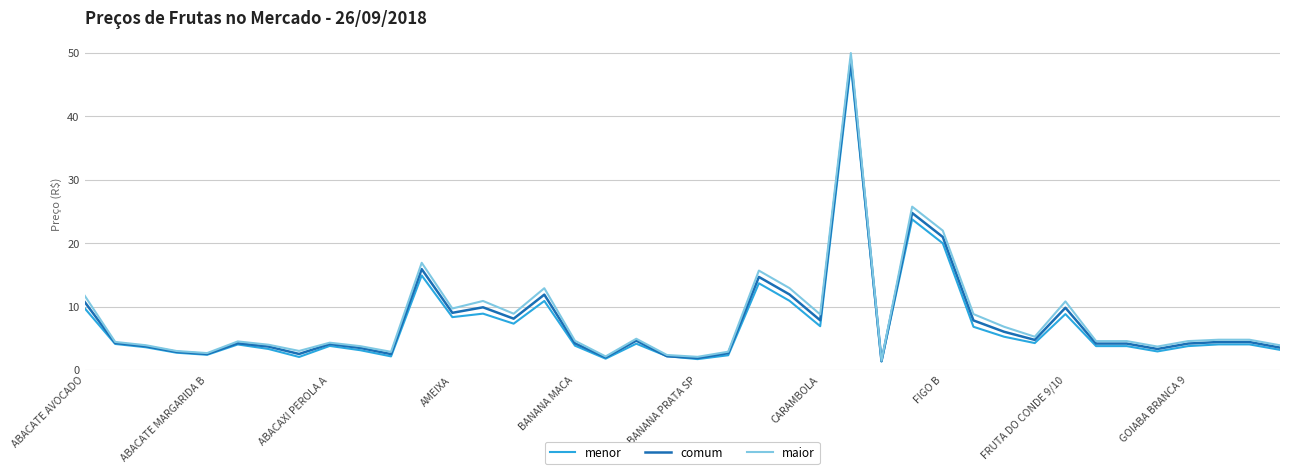

What is the smallest value displayed?

1.4